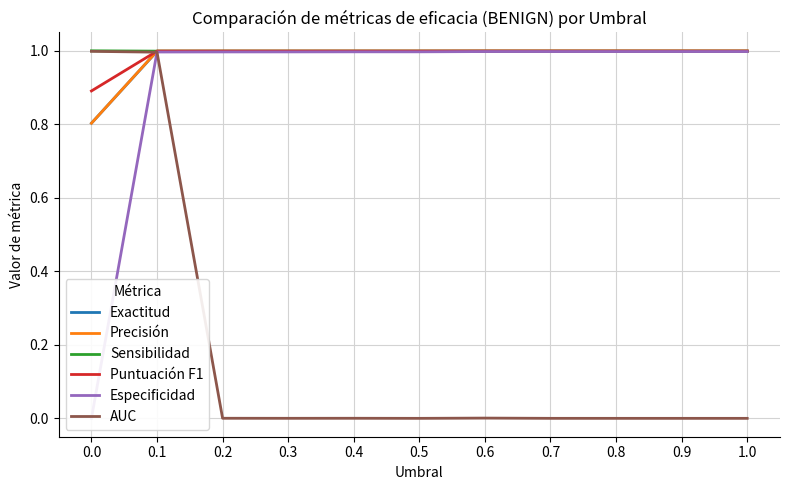

Does the chart display data point markers on the line(s)?

No